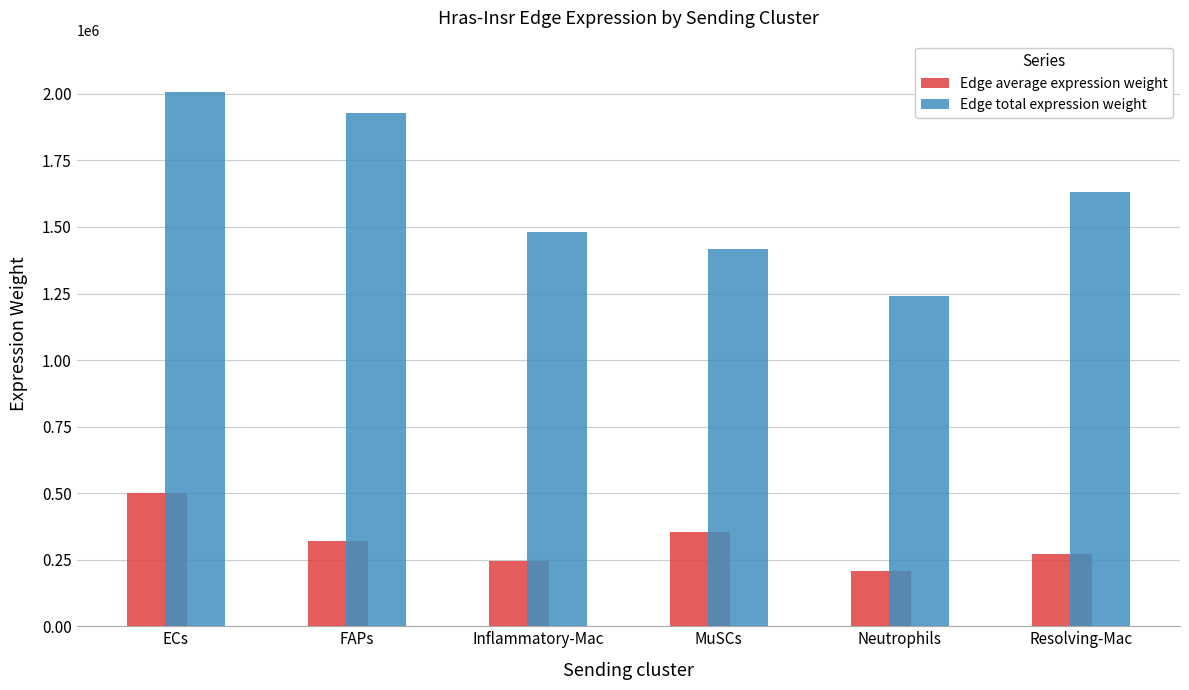

The value of Edge average expression weight at Neutrophils is 310477.7. True or false?

False